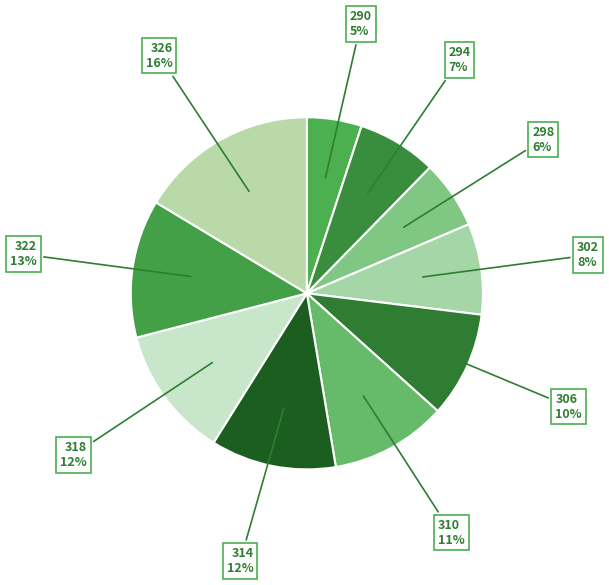

Does any single category account for the majority?

No